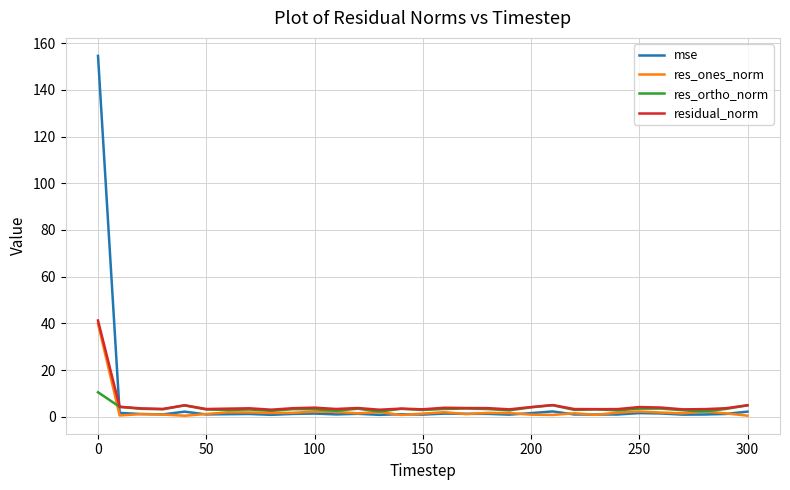

Is this an area chart (filled region under the line)?

No